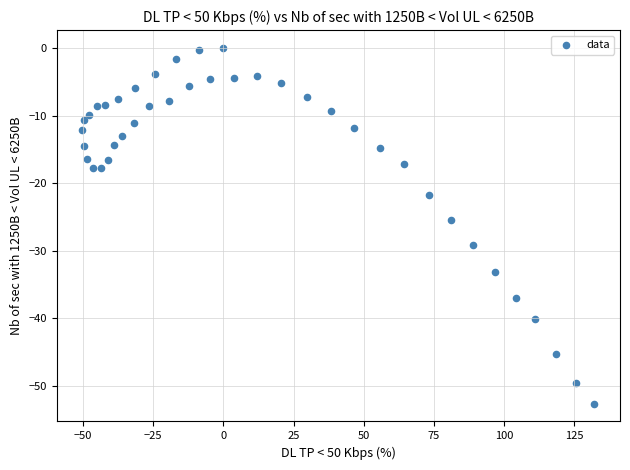

What is the range of X values (max minus min)?

182.6